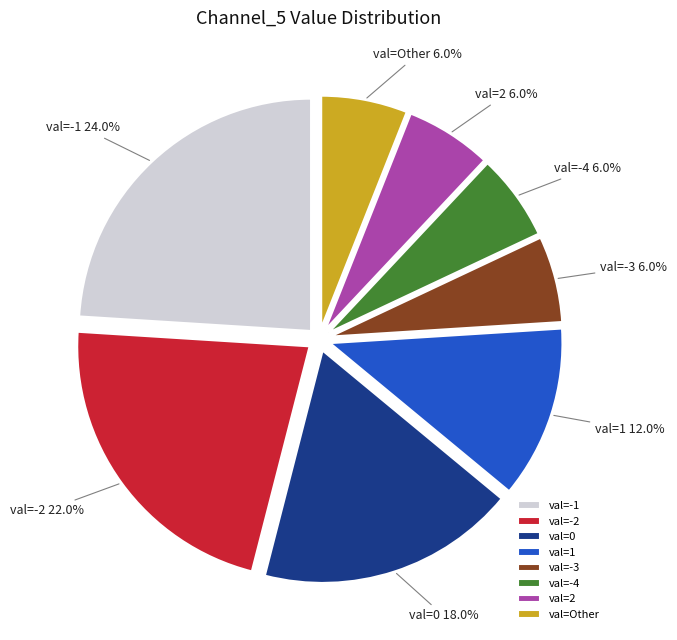

Does val=2 represent more than half of the total?

No